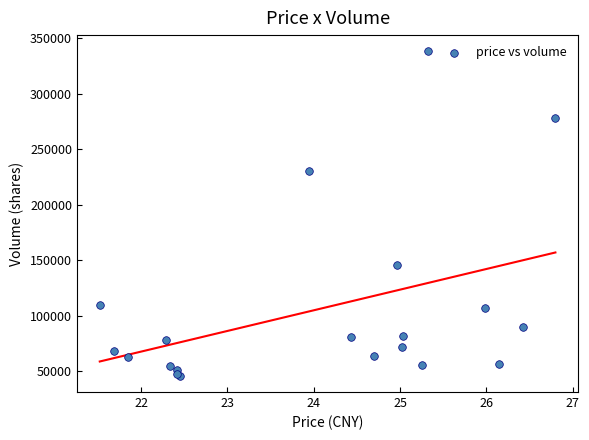

What Y value in the scatter plot is closest to 192066?

230165